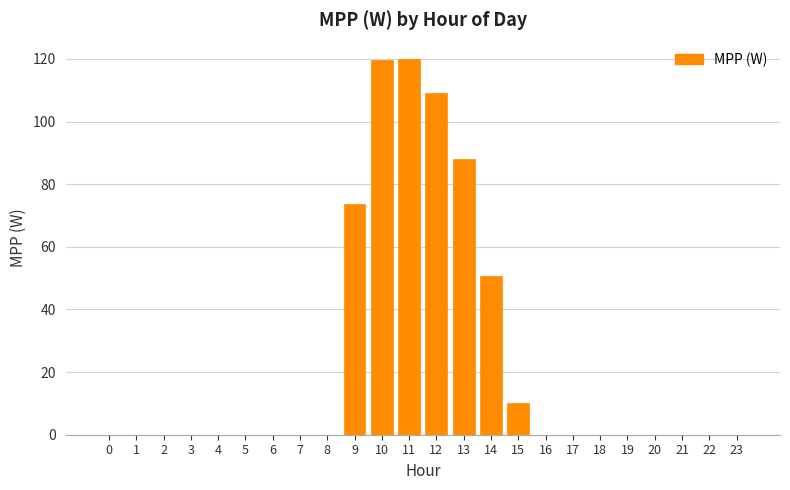

What is the approximate value at 14?

50.8